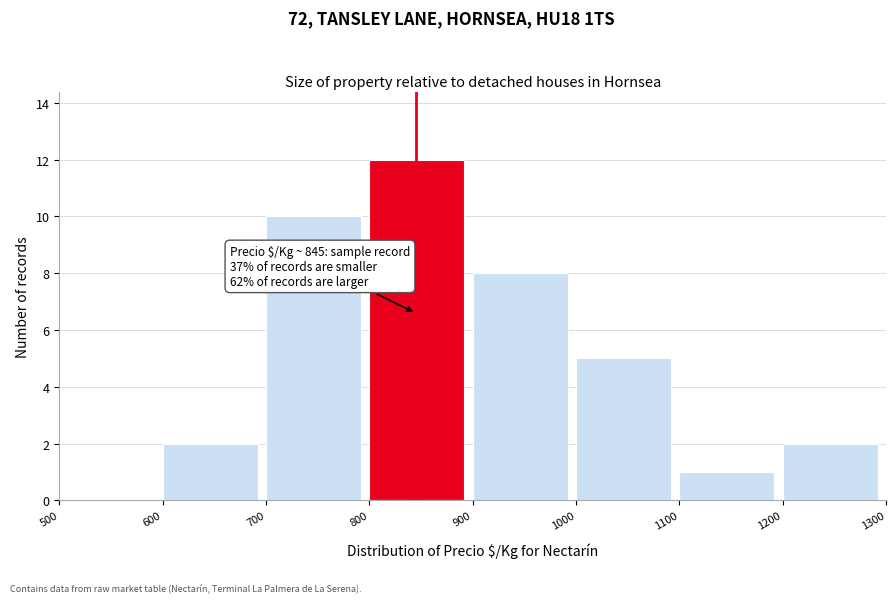

Which range on the x-axis has the tallest bar?

800 to 900